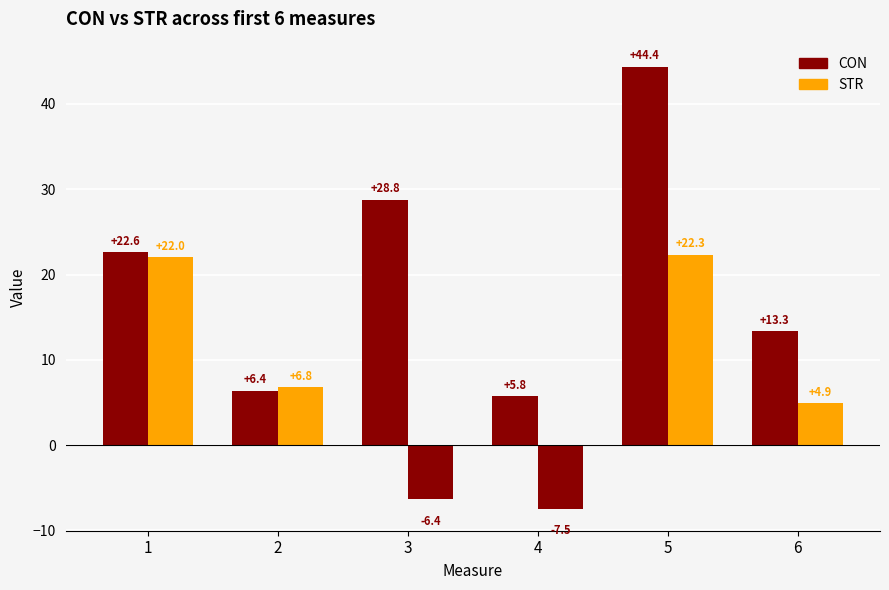

At 6, list the series in order from largest to smallest.

CON, STR